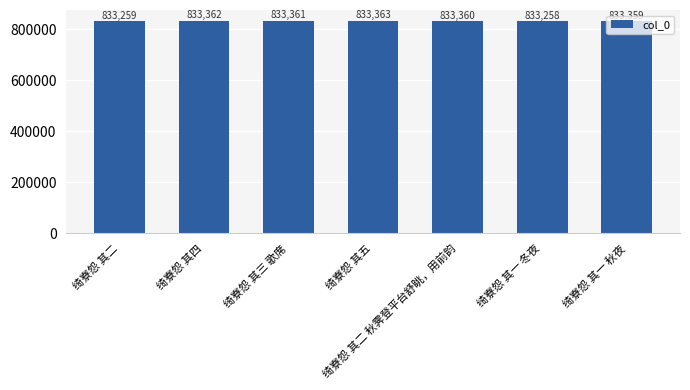

List the labels in order of value, largest first.

绮寮怨 其五, 绮寮怨 其四, 绮寮怨 其三 歌席, 绮寮怨 其二 秋霁登平台舒眺，用前韵, 绮寮怨 其一 秋夜, 绮寮怨 其二, 绮寮怨 其一 冬夜